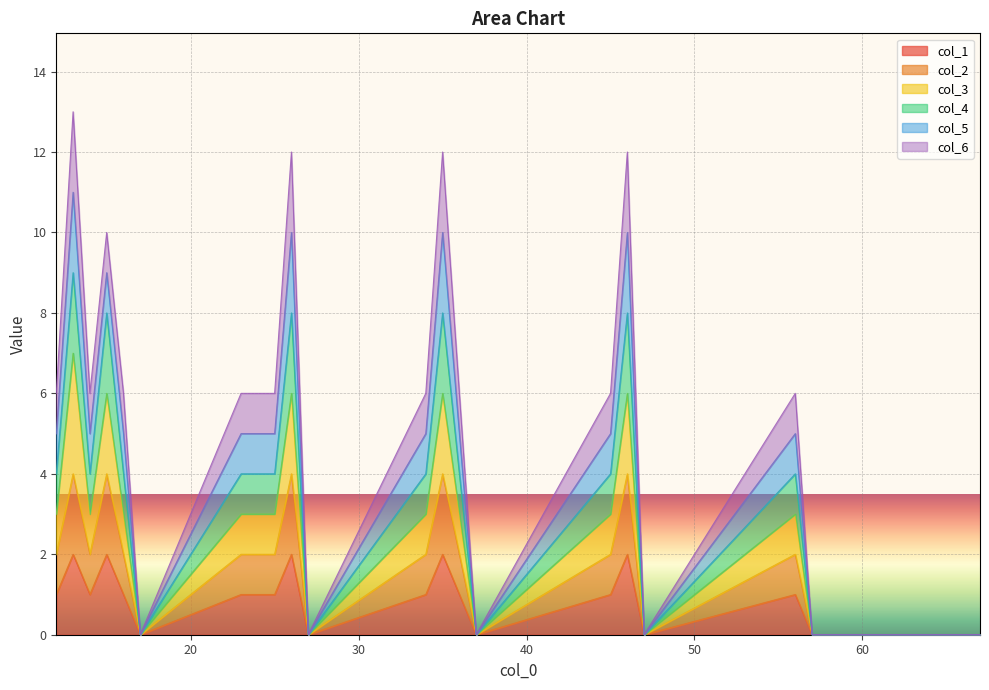

How many values in the col_2 series exceed 2?

5